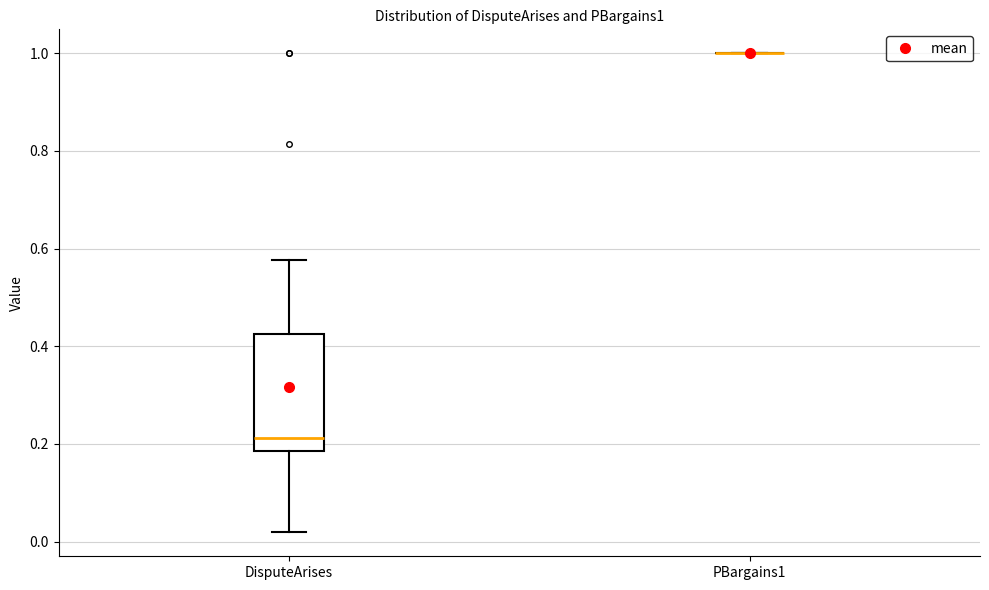

Reading left to right, transcribe this box plot: for each box, give where its median line is, the range the box spans, and where its two whiskers end, as read against the y-axis. The values are not printed on the chart, so give them approximately, as read against the axis.

DisputeArises: median 0.22, box 0.18 to 0.42, whiskers 0.02 to 0.58
PBargains1: box collapsed to a line at 1.00, whiskers 1.00 to 1.00